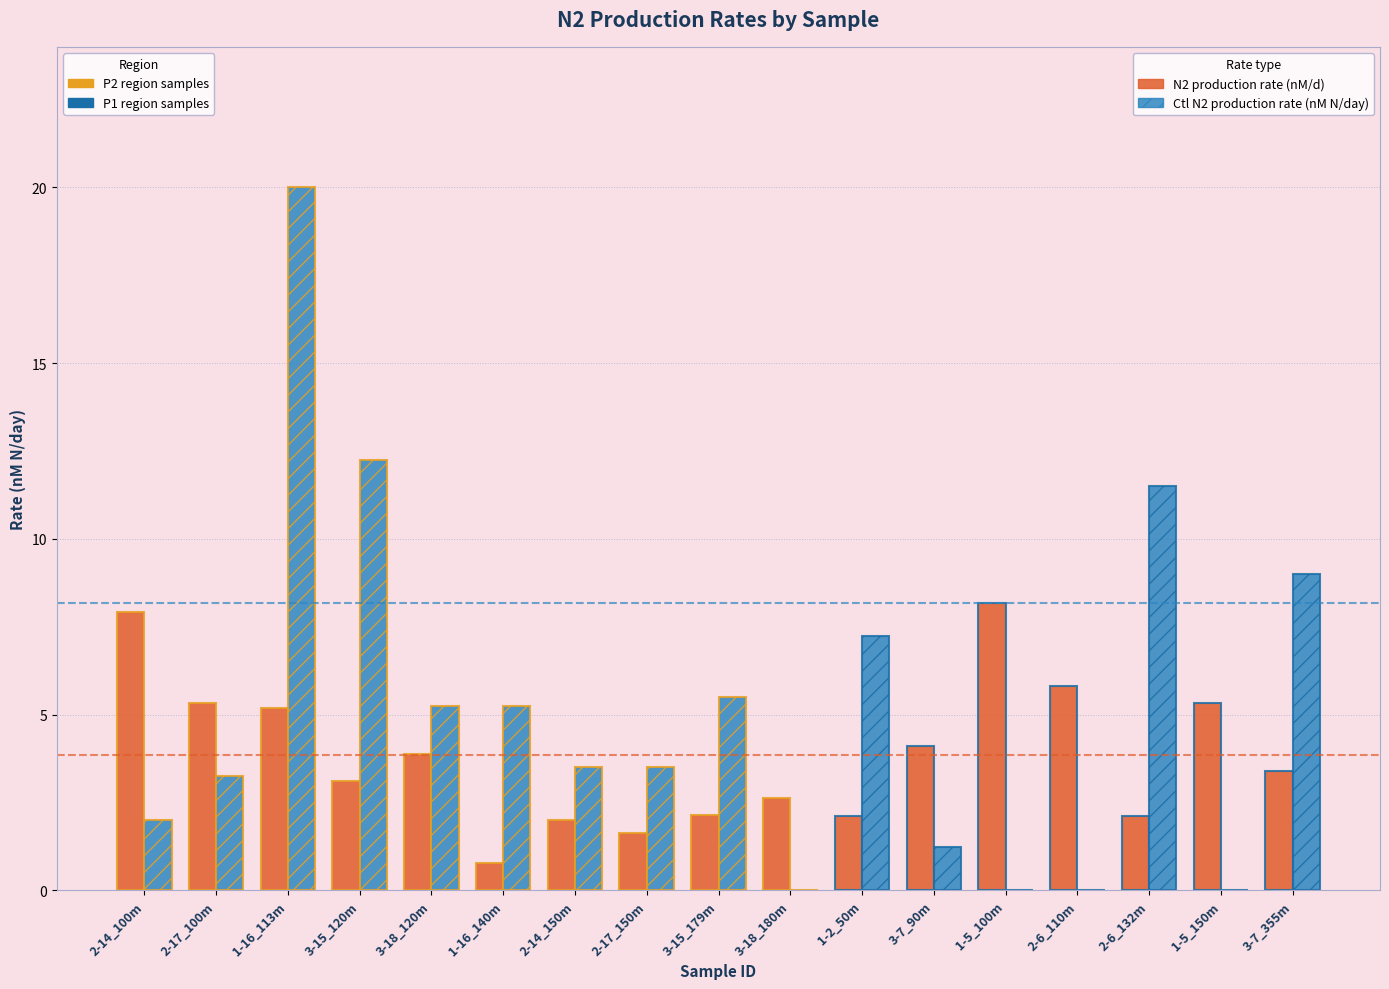

What is the total value across all series at 2-14_150m?

5.5